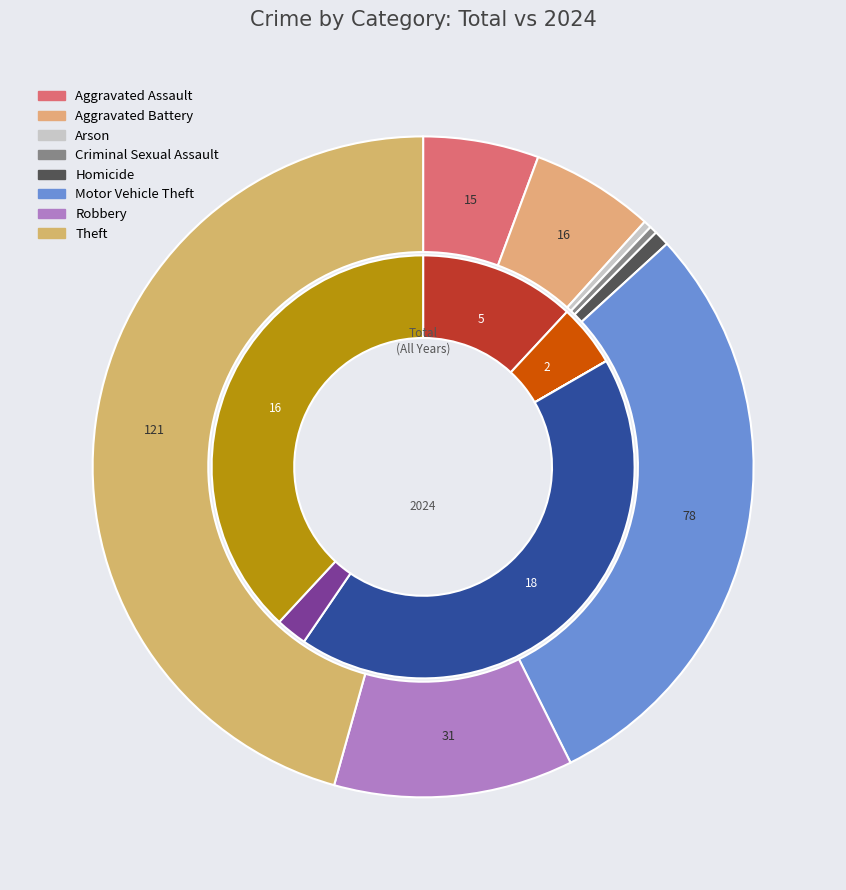

To the nearest percent, what portion does 6 represent?

2%